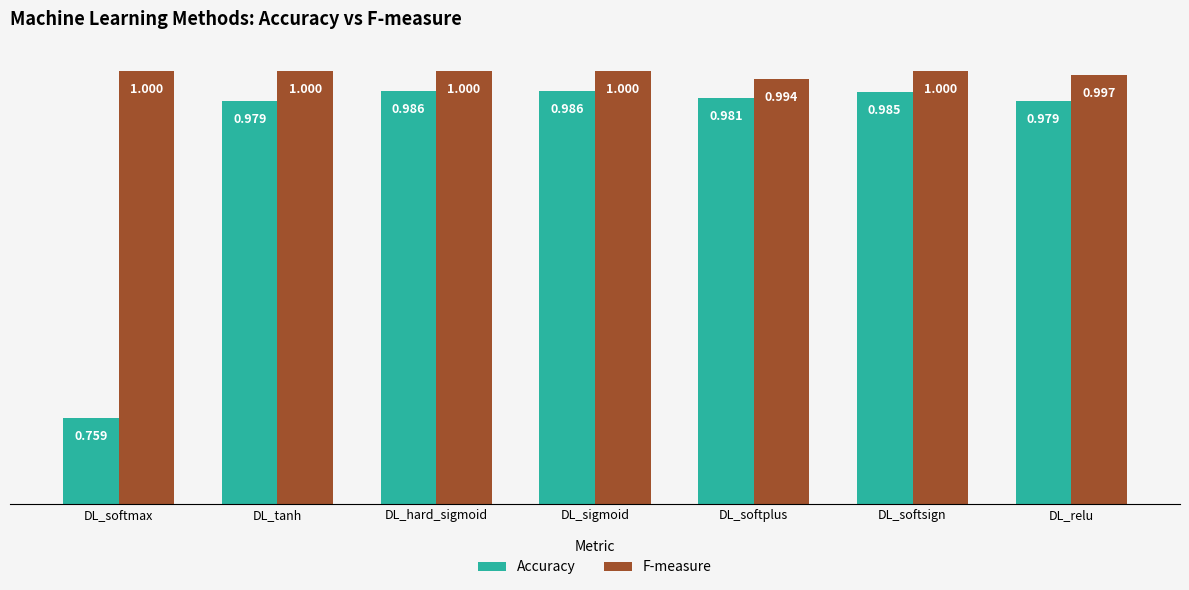

What are all the series names shown in the legend?

Accuracy, F-measure